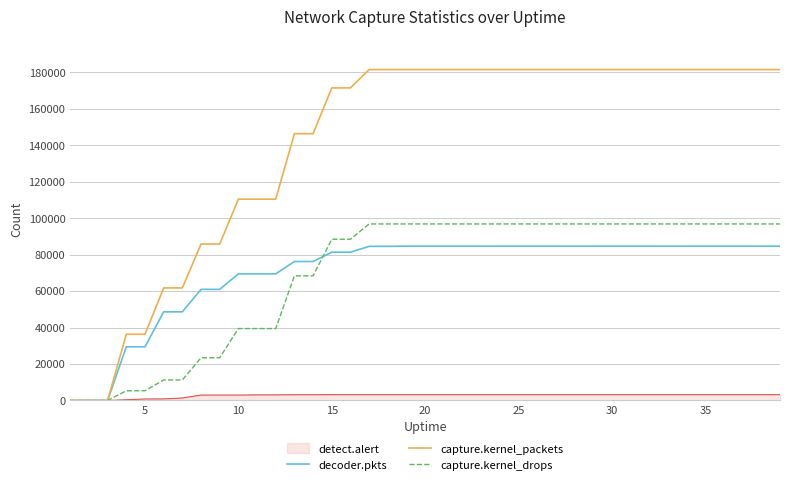

What is the highest value of the capture.kernel_packets series?

181460